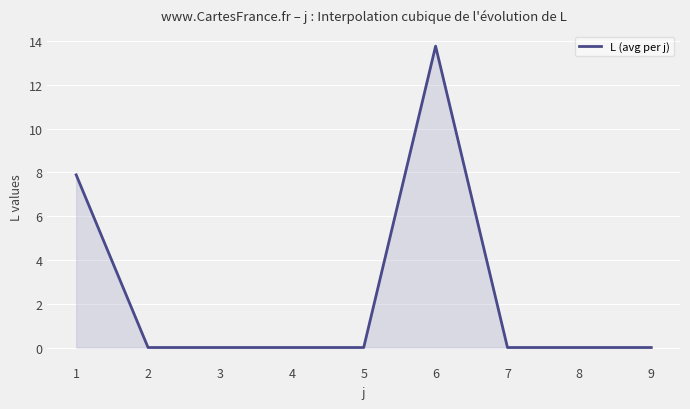

At which category does the chart reach its peak across all series?

6